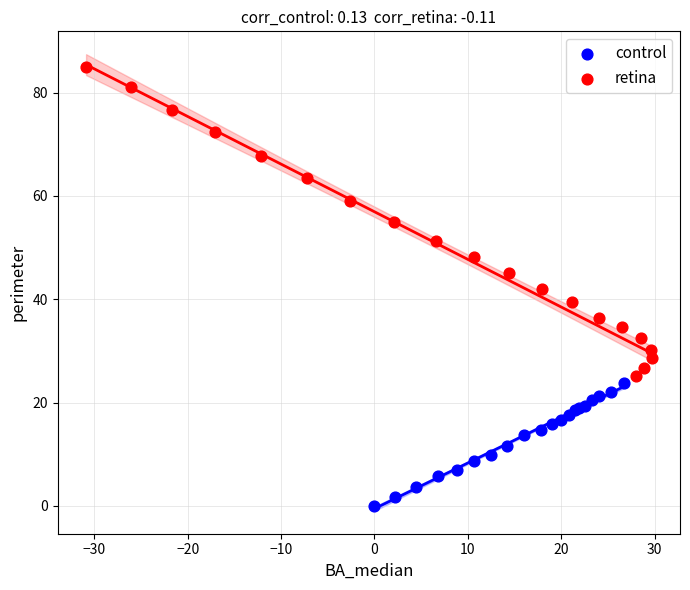

Which series has the widest spread of Y values?

retina